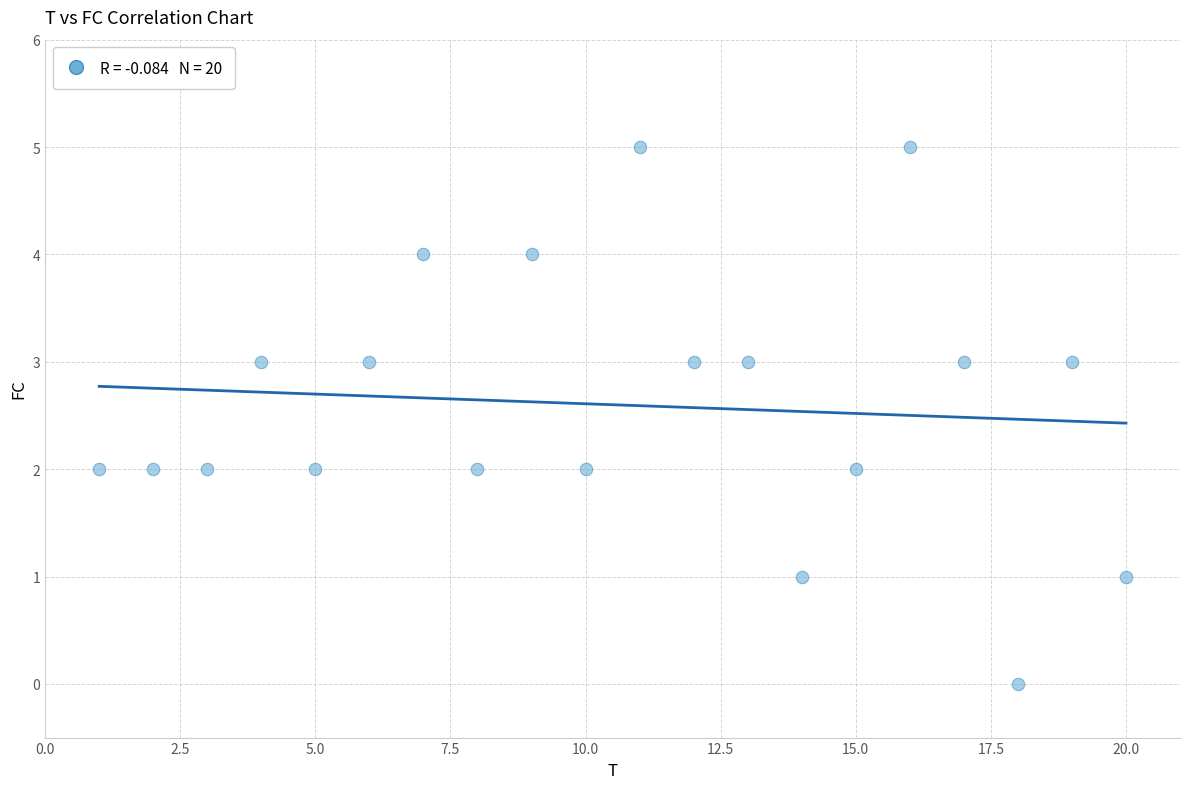

What is the range of X values (max minus min)?

19